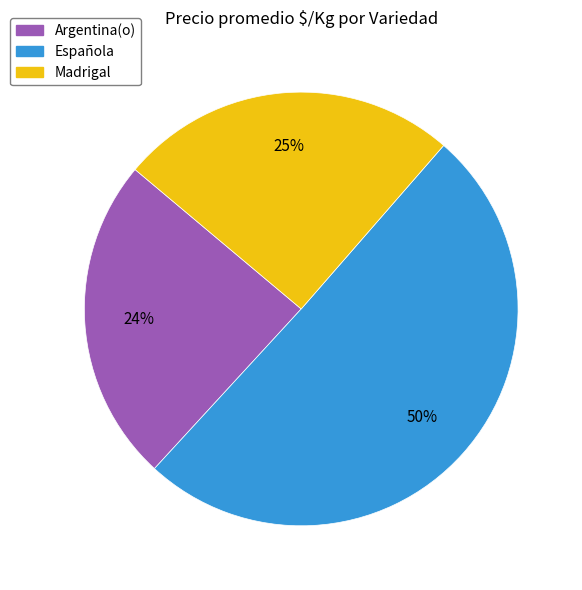

To the nearest percent, what portion does Madrigal represent?

25%